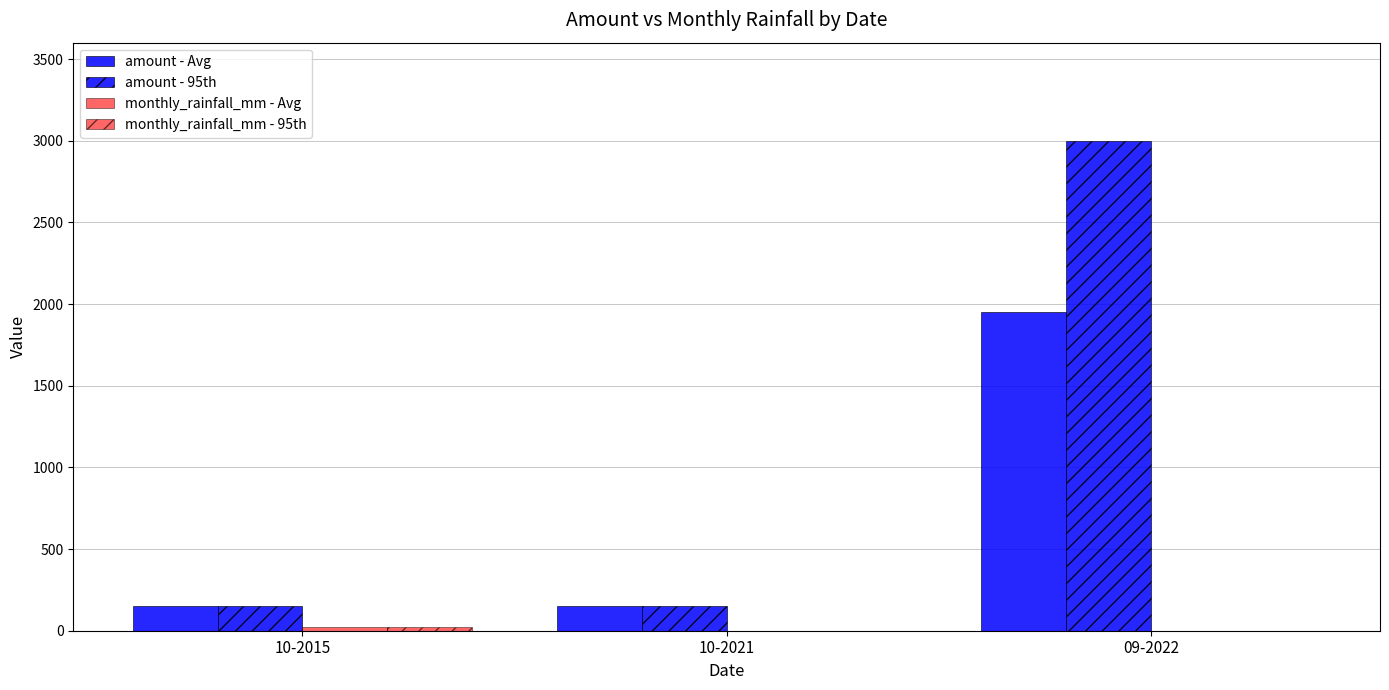

What is the label of the 2nd bar from the left?

10-2021